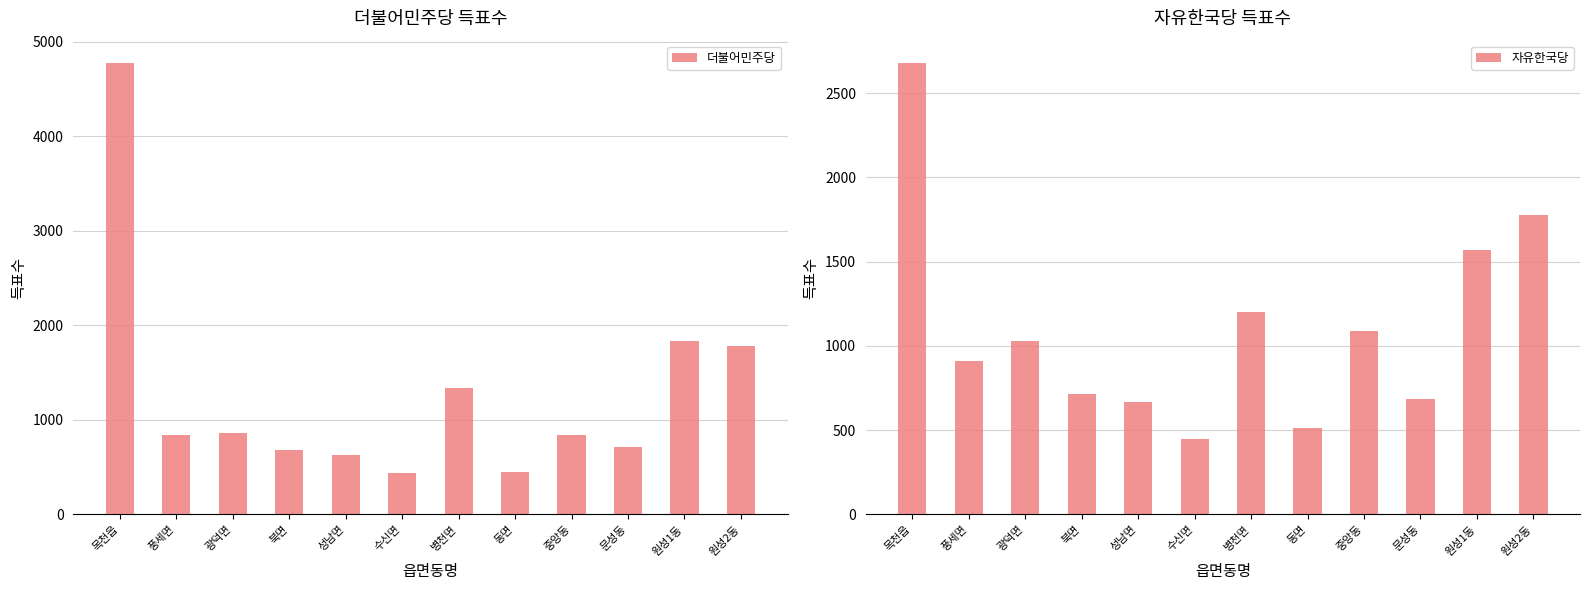

Reading left to right, extract all data points from this chart.

더불어민주당: 4772	840	863	680	625	444	1338	451	837	710	1839	1782
자유한국당: 2678	908	1030	714	668	449	1200	512	1087	686	1567	1776